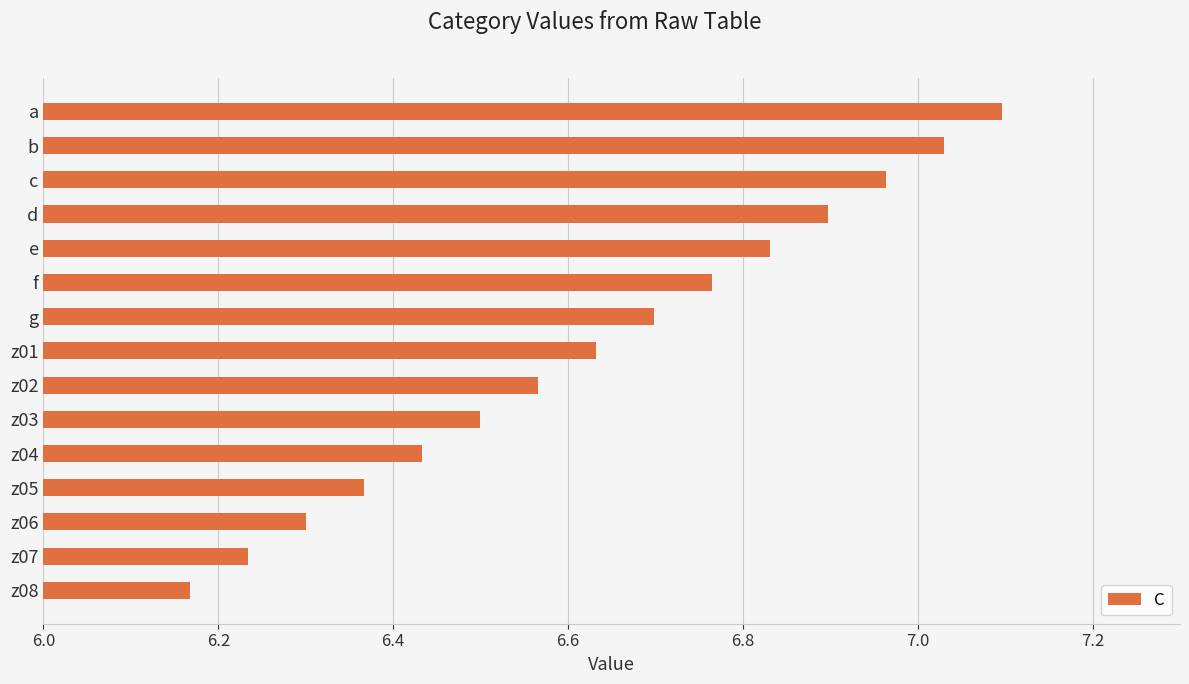

Rank the categories by value from highest to lowest.

a, b, c, d, e, f, g, z01, z02, z03, z04, z05, z06, z07, z08